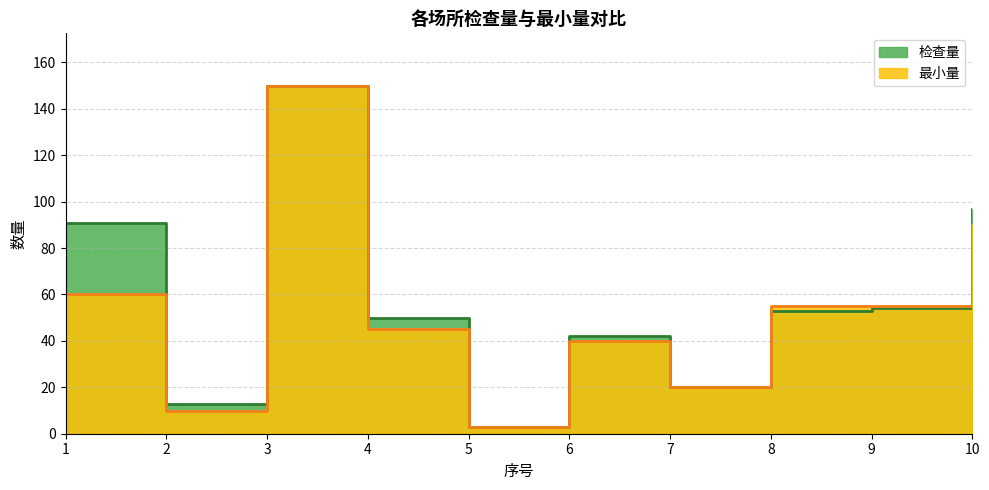

What are all the series names shown in the legend?

检查量, 最小量